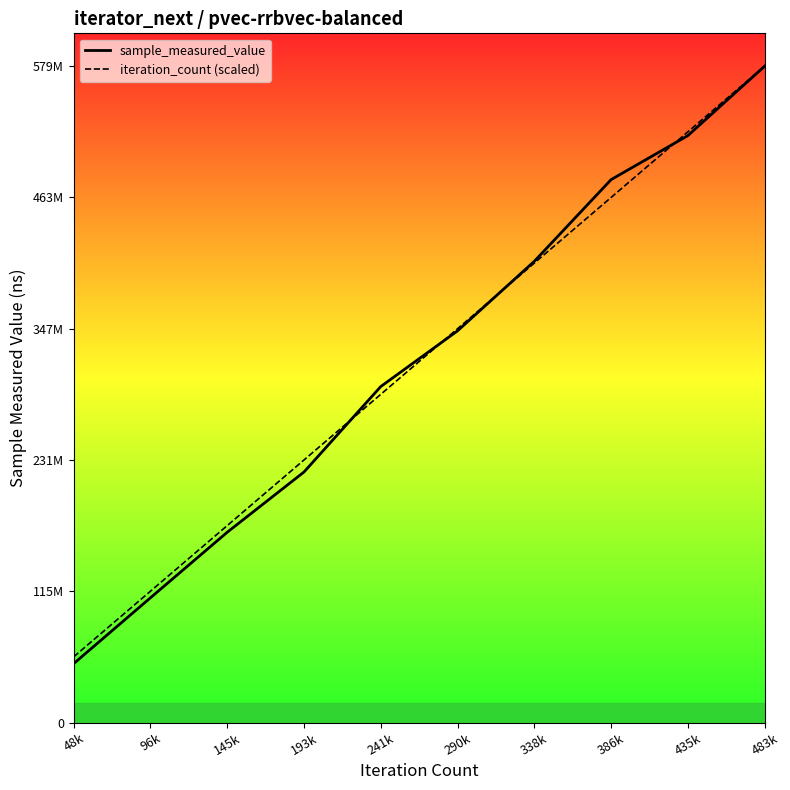

Is it true that iteration_count equals 229717326.4 at 290k?

False